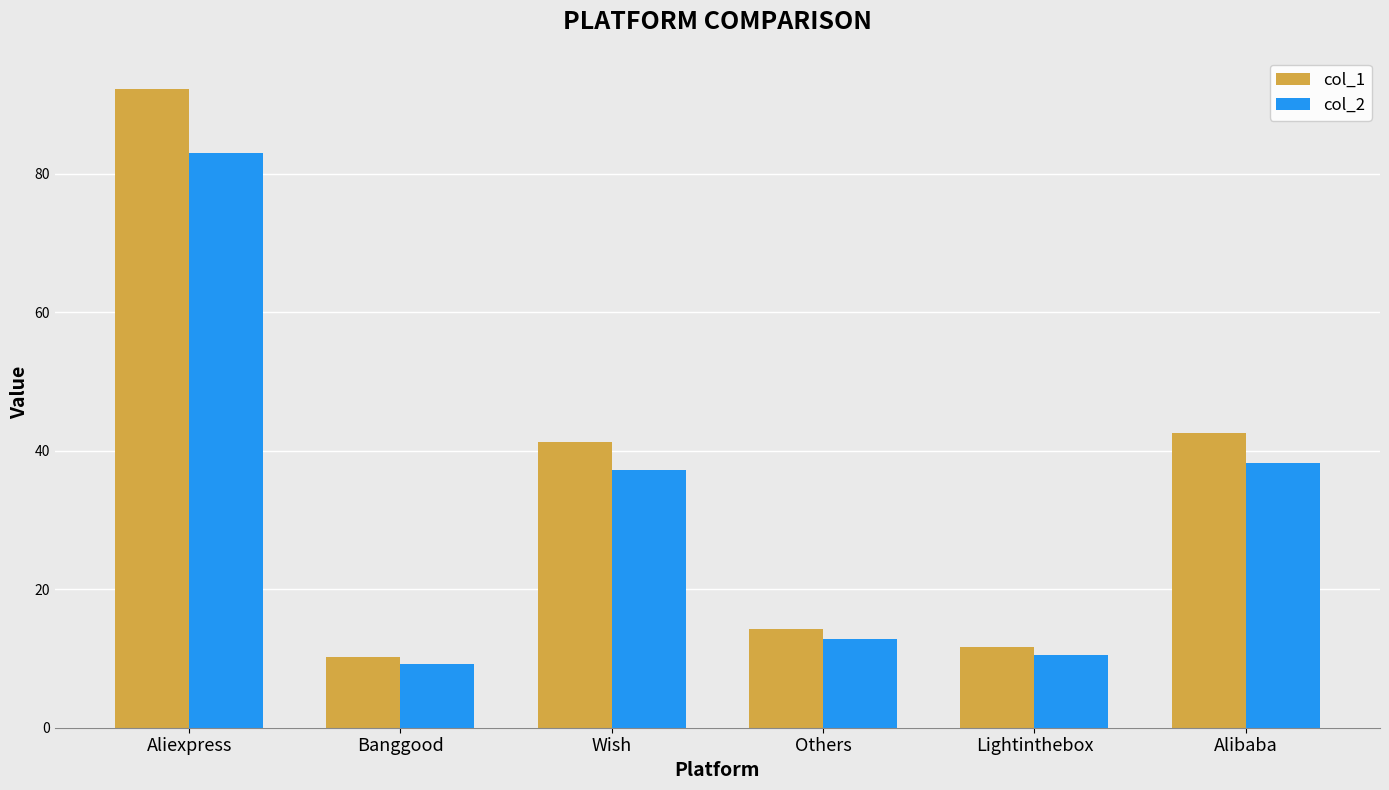

Reading right to left, what are all the values shown in this chart?

col_1: 42.5	11.6	14.3	41.3	10.1	92.3
col_2: 38.3	10.4	12.8	37.2	9.1	83.0